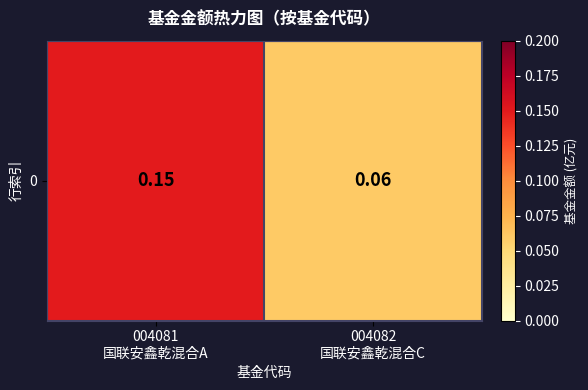

Reading left to right, what are all the values shown in this chart?

004081
国联安鑫乾混合A=0.1	004082
国联安鑫乾混合C=0.1